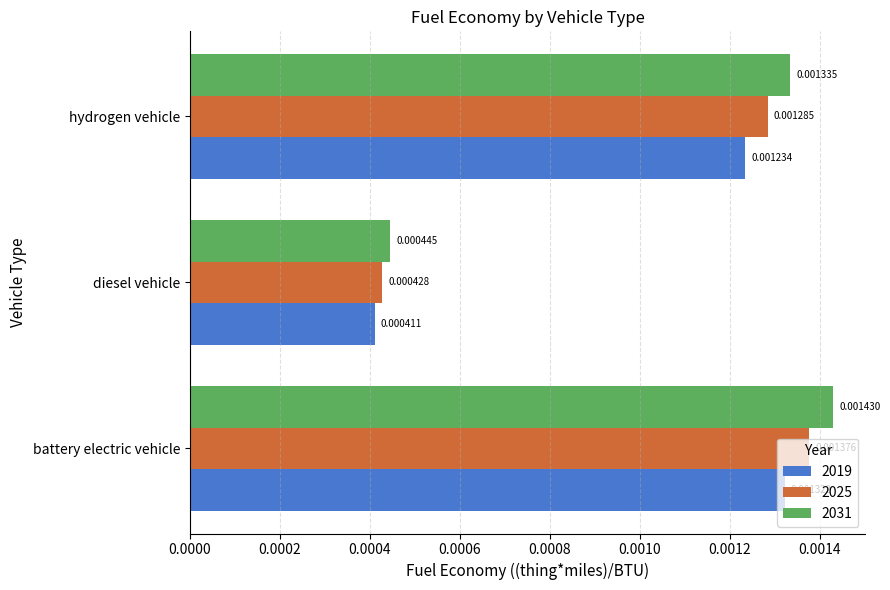

Between diesel vehicle and hydrogen vehicle, which series saw the biggest shift?

2031